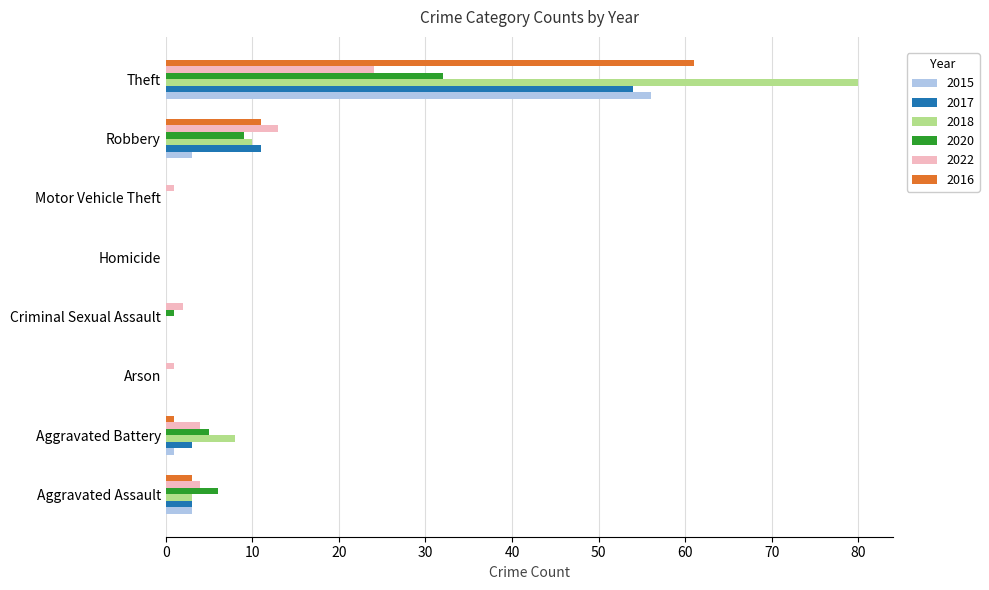

Where is 2018 nearest to the value 40?

Robbery